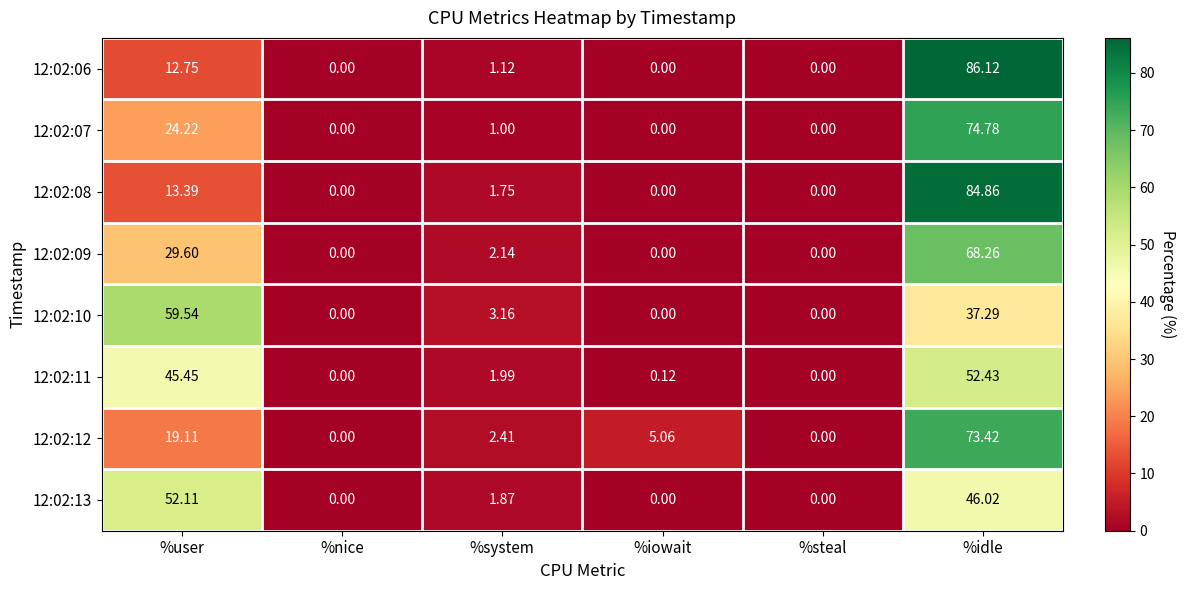

At how many categories does at least one series exceed 47?

2